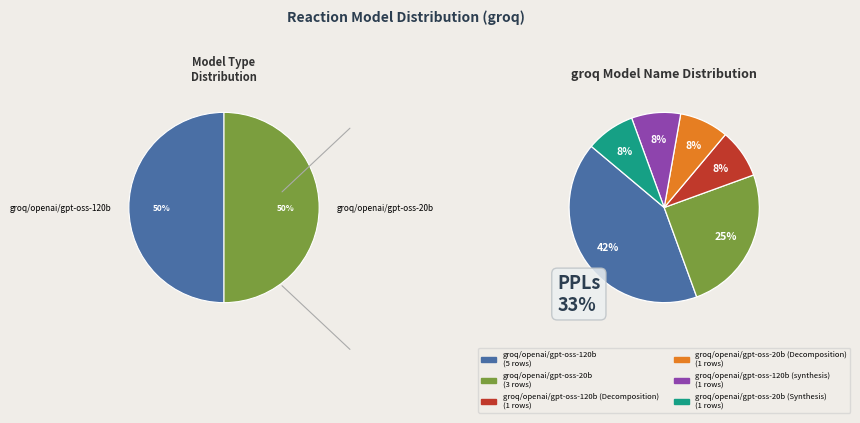

What is the change in value from groq/openai/gpt-oss-120b to groq/openai/gpt-oss-120b (Decomposition)?

-4